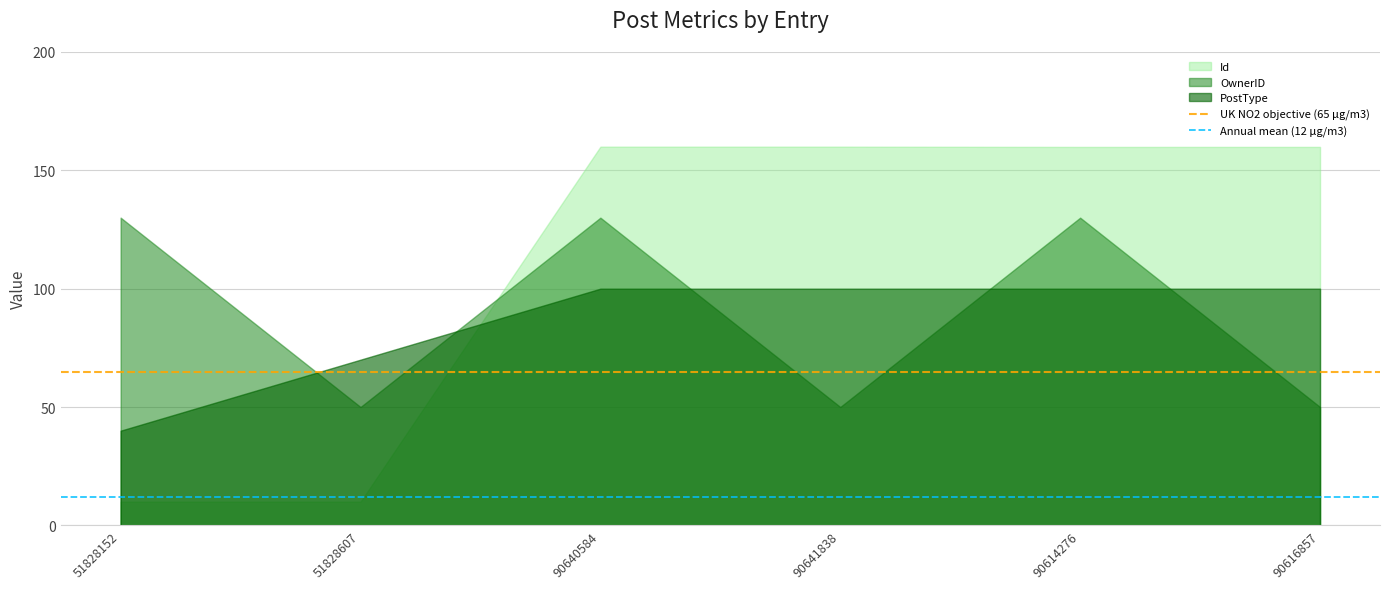

What is the difference between the maximum and minimum values in the OwnerID series?

80.0